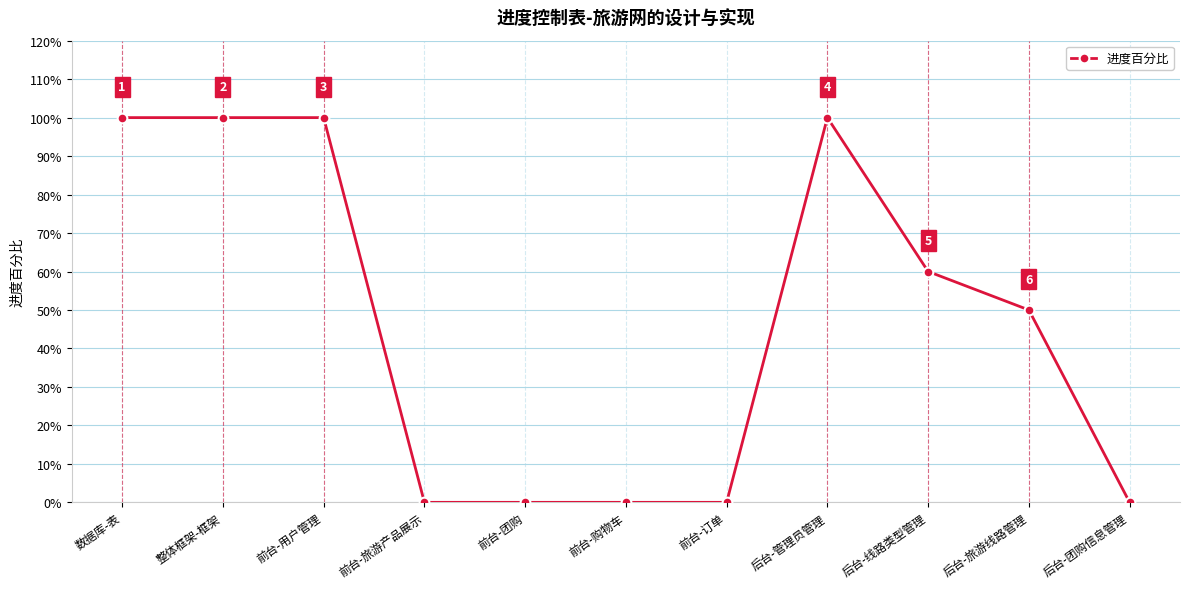

Reading right to left, what are all the values shown in this chart?

0.0	0.5	0.6	1.0	0.0	0.0	0.0	0.0	1.0	1.0	1.0